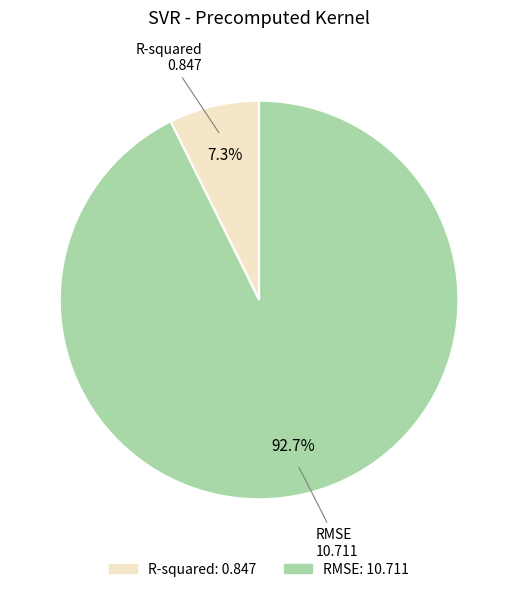

Approximately how many times larger is the value at R-squared compared to RMSE?

0.1